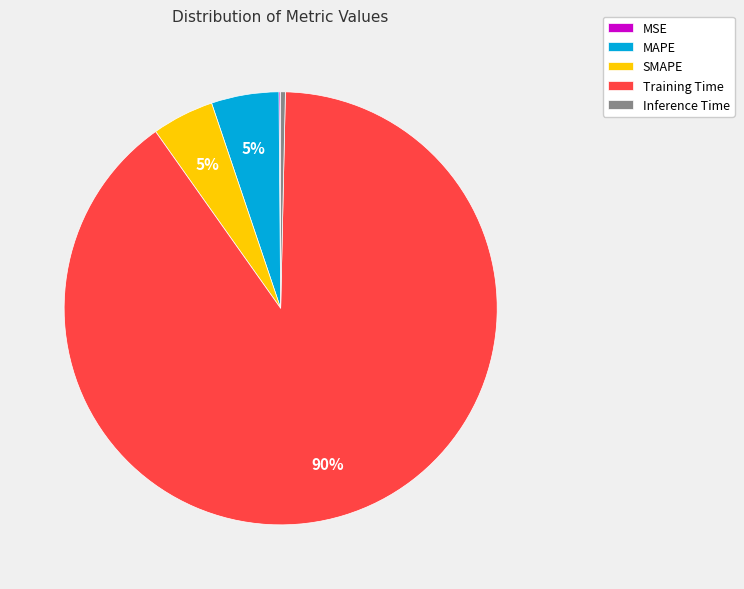

To the nearest percent, what is the difference between the largest and smallest slice percentages?

90%